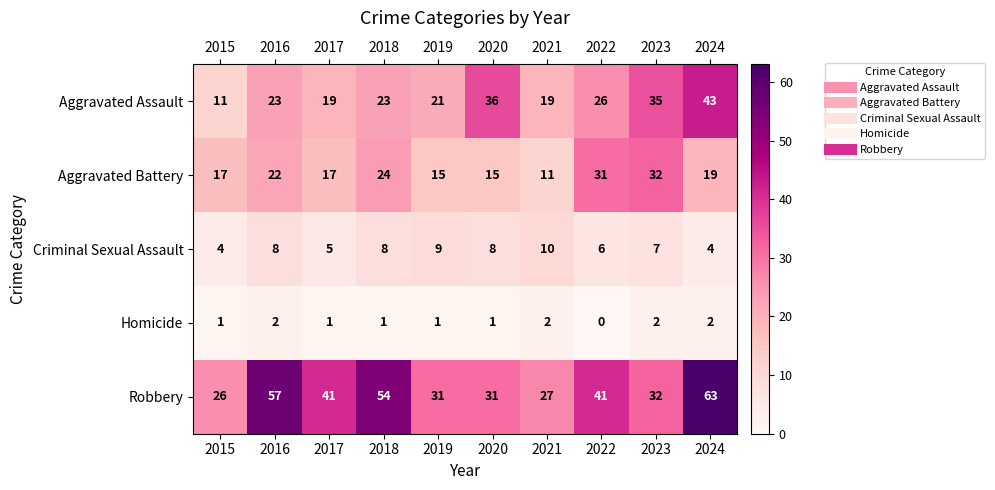

Where is Criminal Sexual Assault nearest to the value 7?

2023